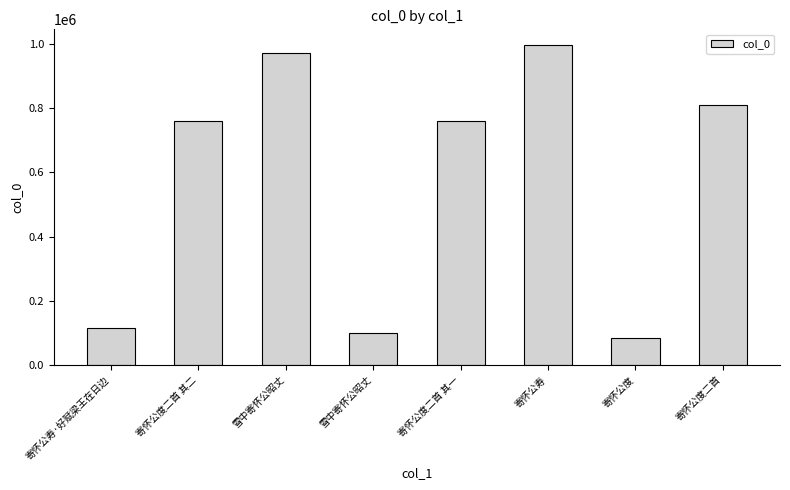

What is the label of the 2nd bar from the left?

寄怀公度二首 其二